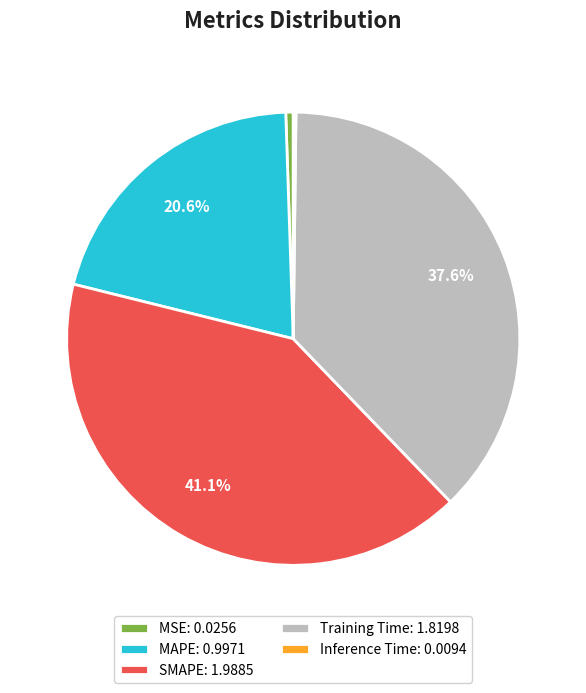

To the nearest percent, what percentage of the pie is SMAPE?

41%